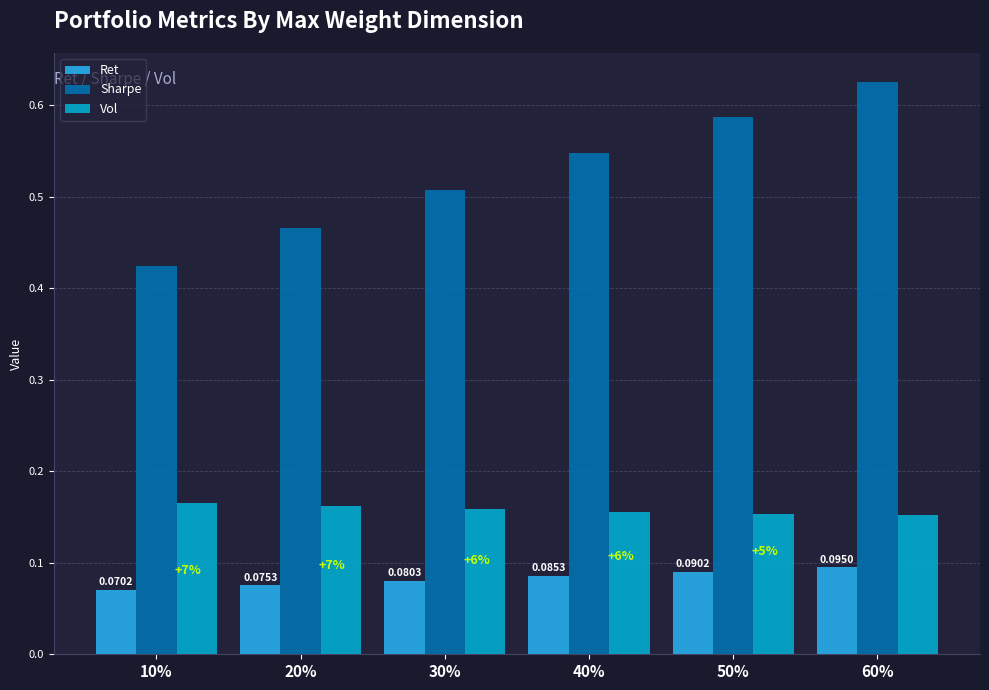

Between 10% and 60%, which series saw the biggest shift?

Sharpe